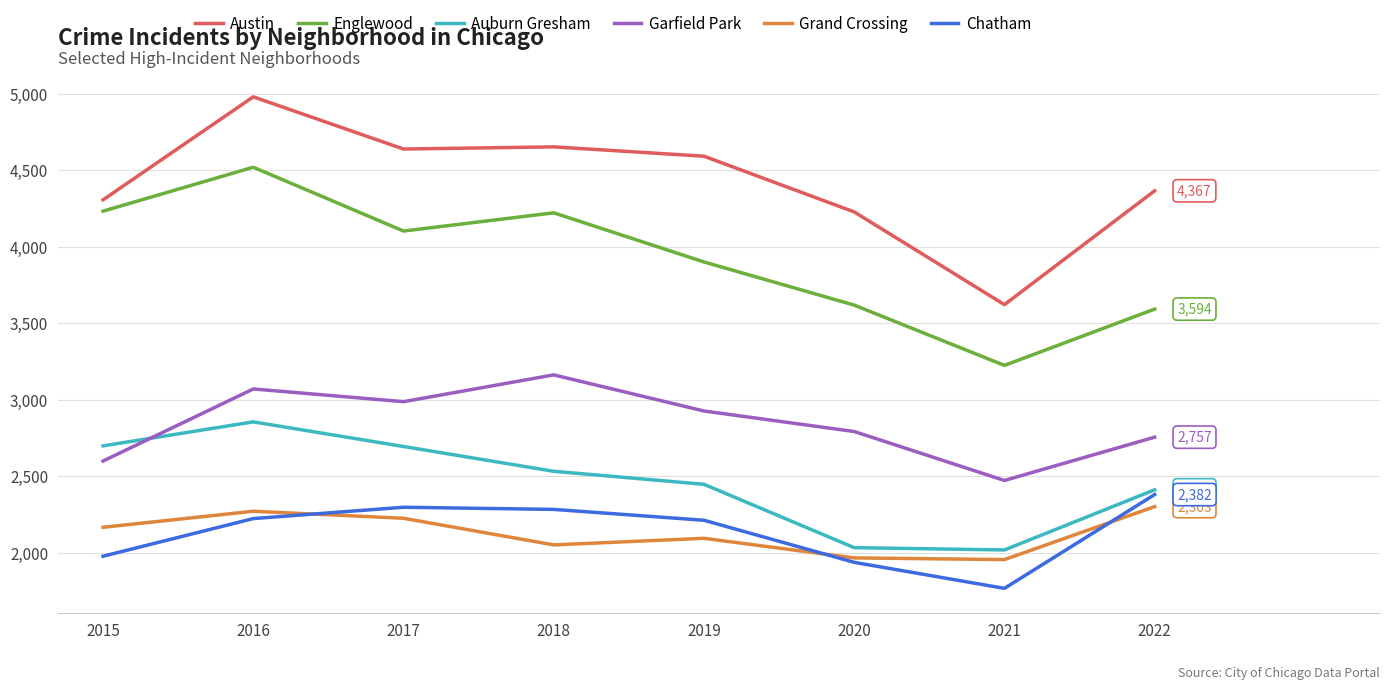

Which category has the lowest value in the Englewood series?

2021